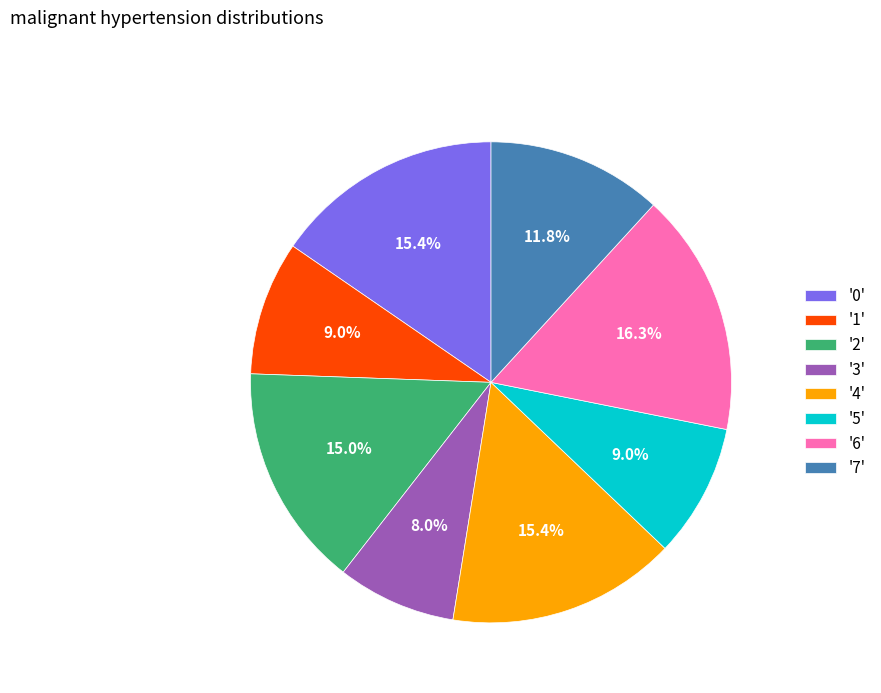

Between '5' and '2', which is larger?

'2'